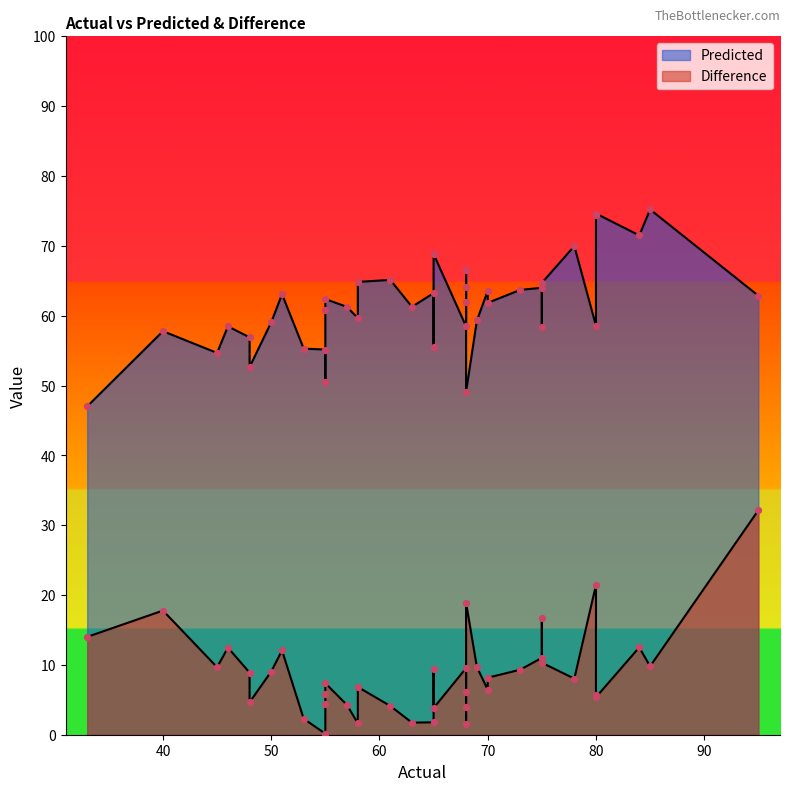

Which series has the largest total across all categories?

Predicted